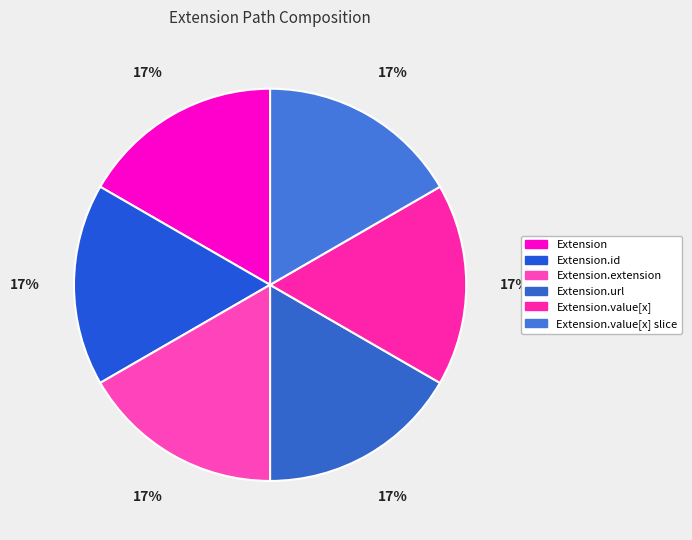

Which category has the smallest portion of the pie?

Extension